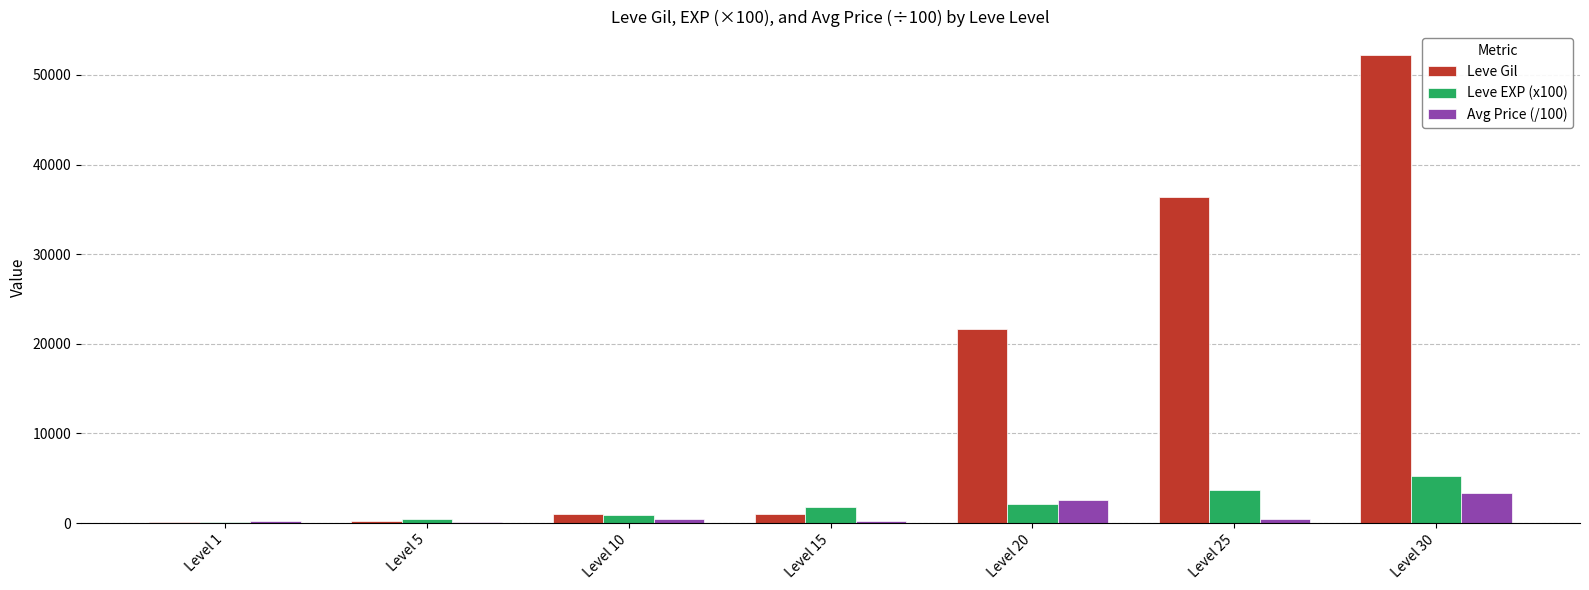

Which series changed the most between Level 10 and Level 25?

Leve Gil